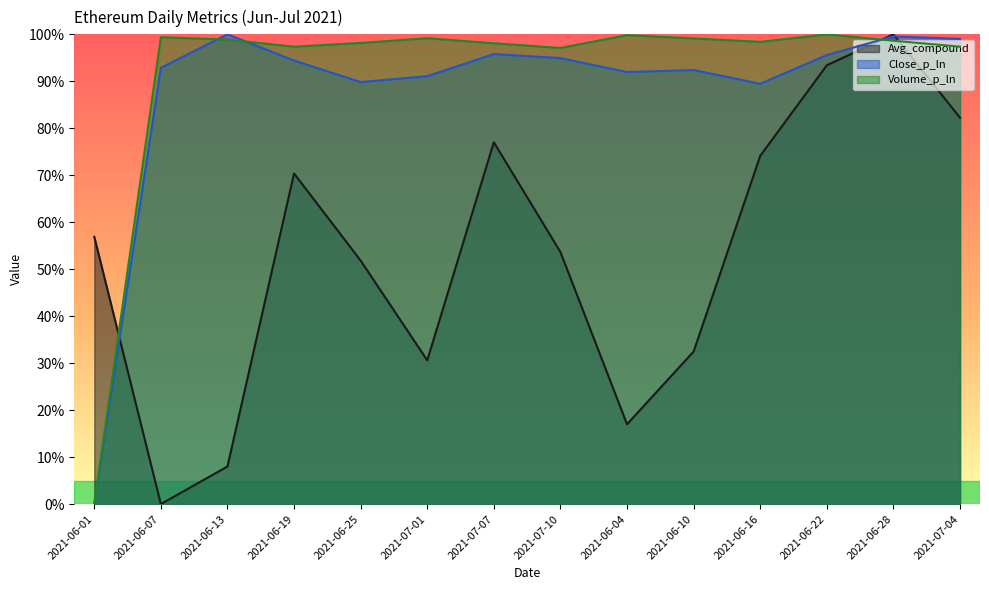

What is the total value across all series at 2021-06-16?

2.6